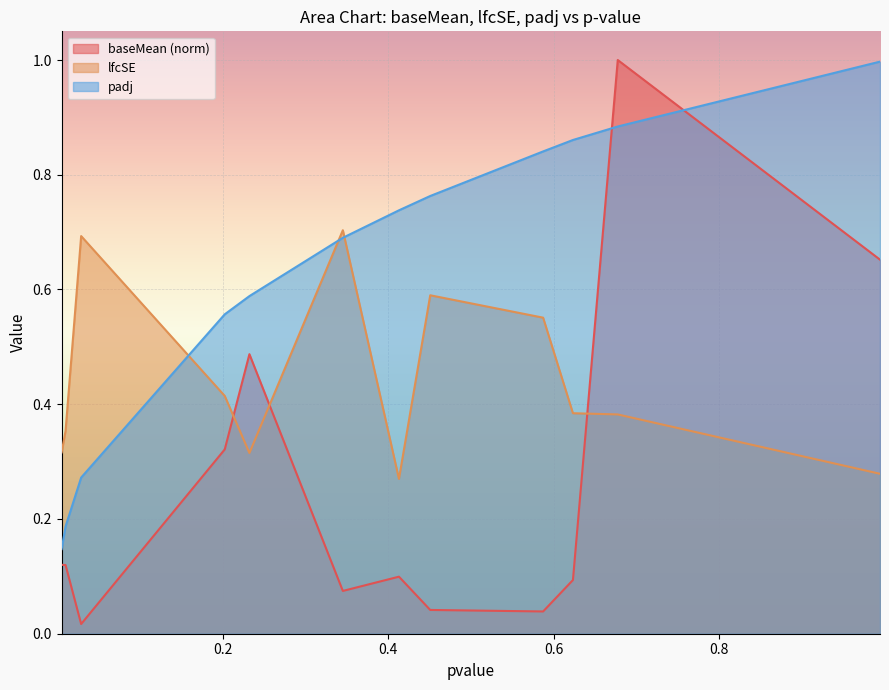

Which series has the largest range (max minus min)?

baseMean (norm)